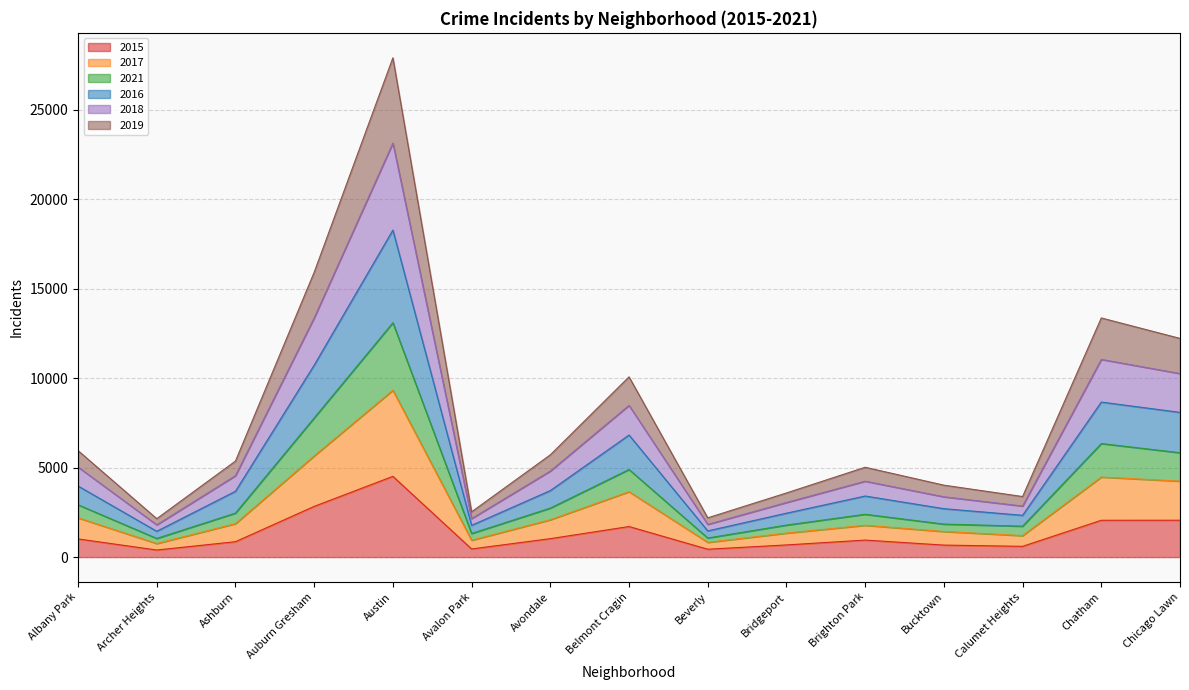

How many interior local peaks does the 2018 series have?

4